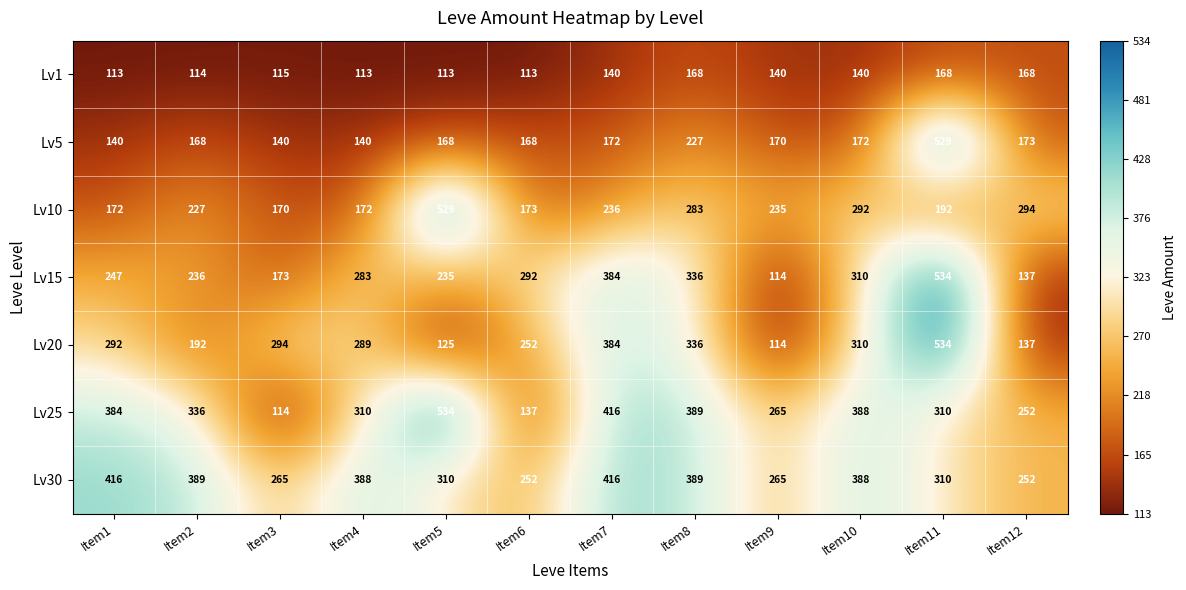

Between Item1 and Item9, which series saw the biggest shift?

Lv20